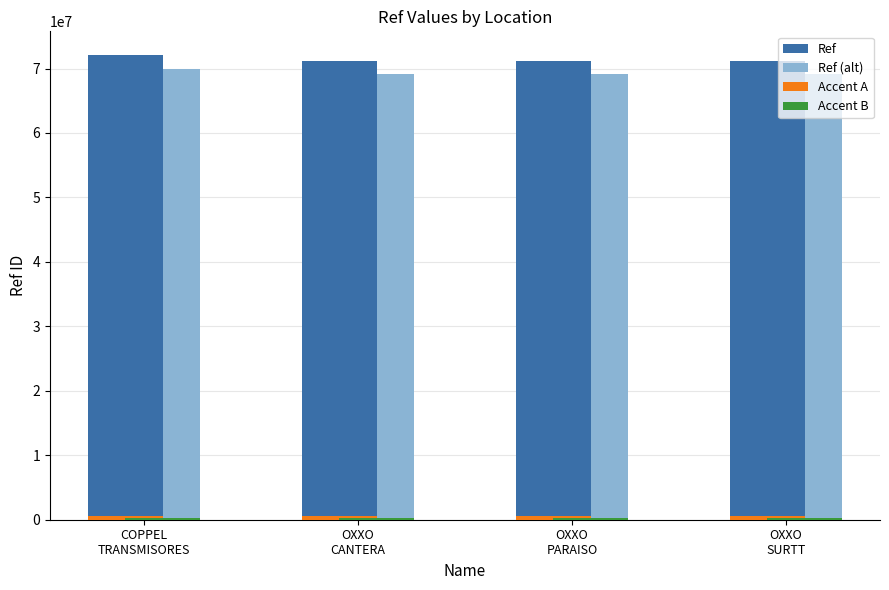

What is the greatest value displayed?

72164398.0